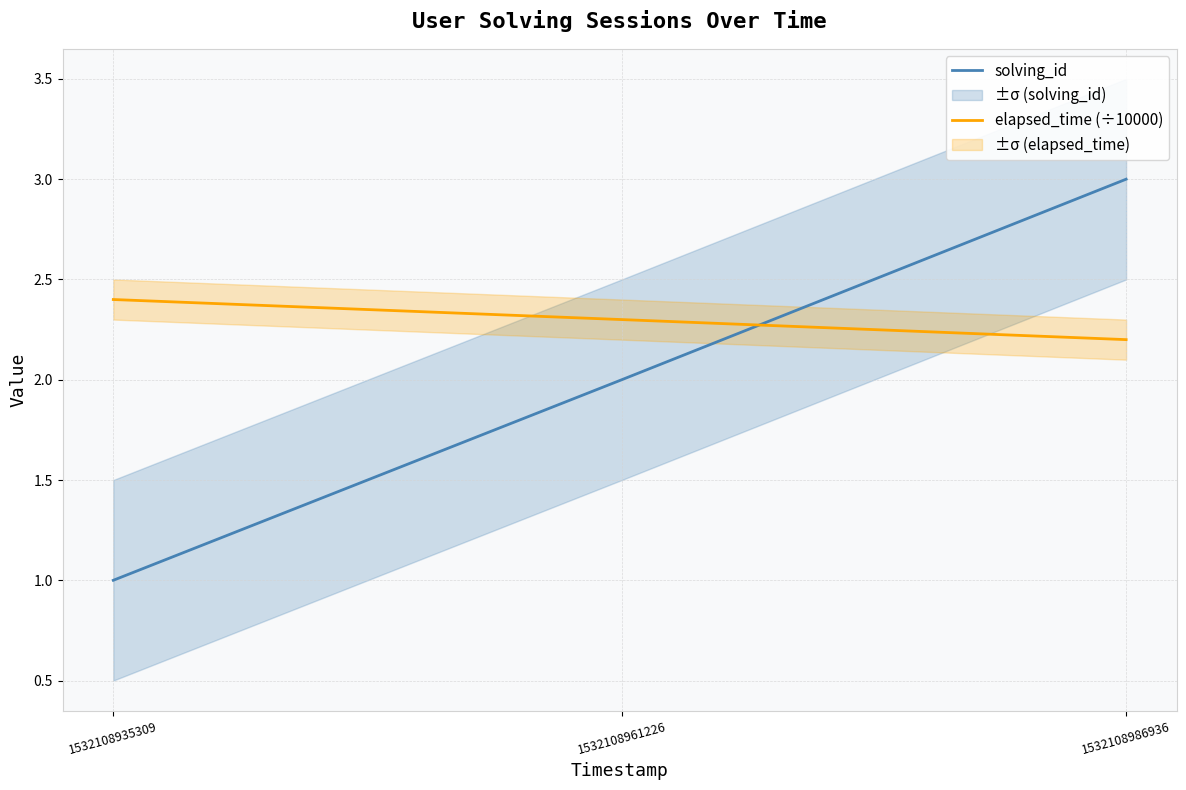

Which category has the highest value across all series?

1532108986936